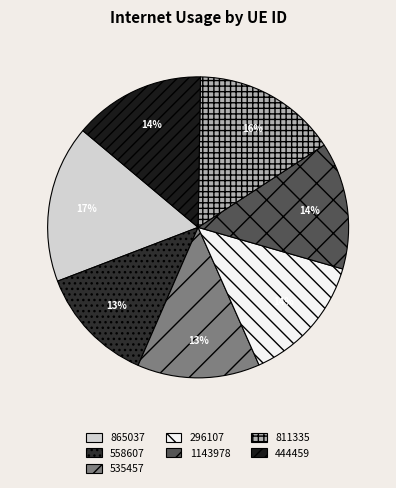

Does 535457 account for over 50% of the chart?

No